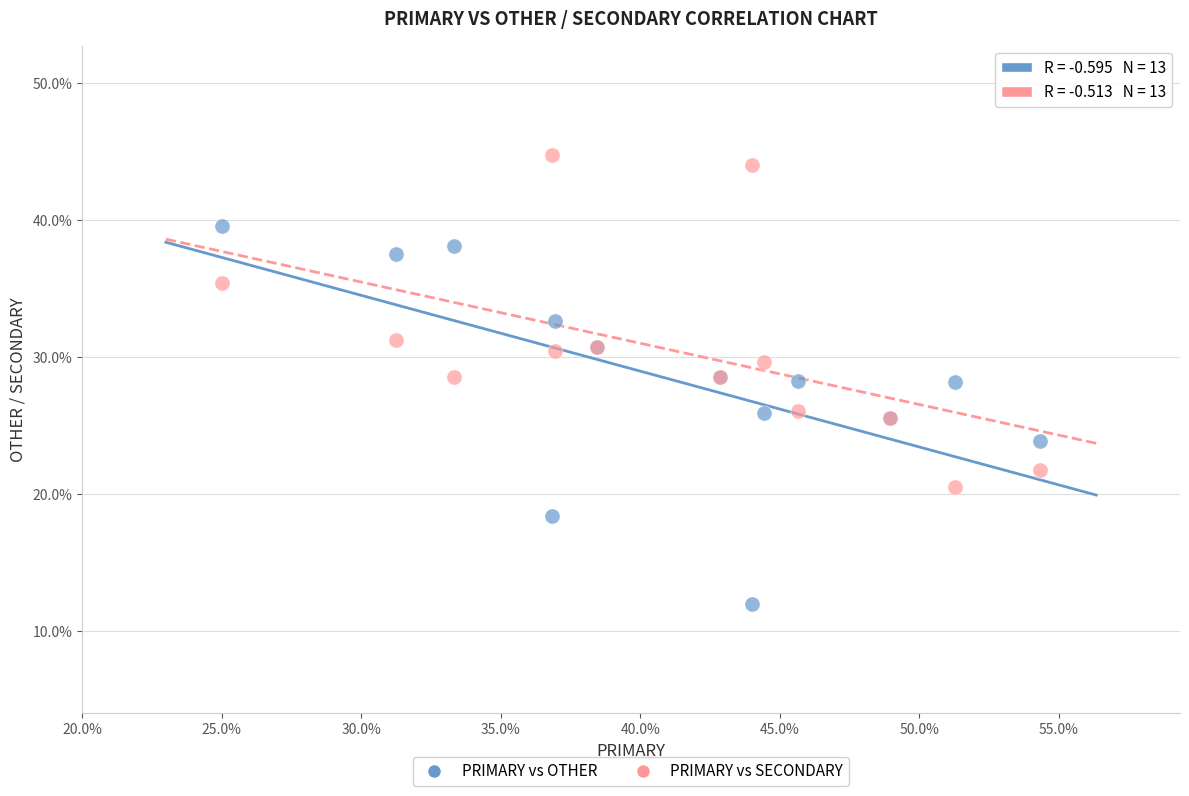

Which series reaches the maximum Y coordinate?

PRIMARY vs SECONDARY